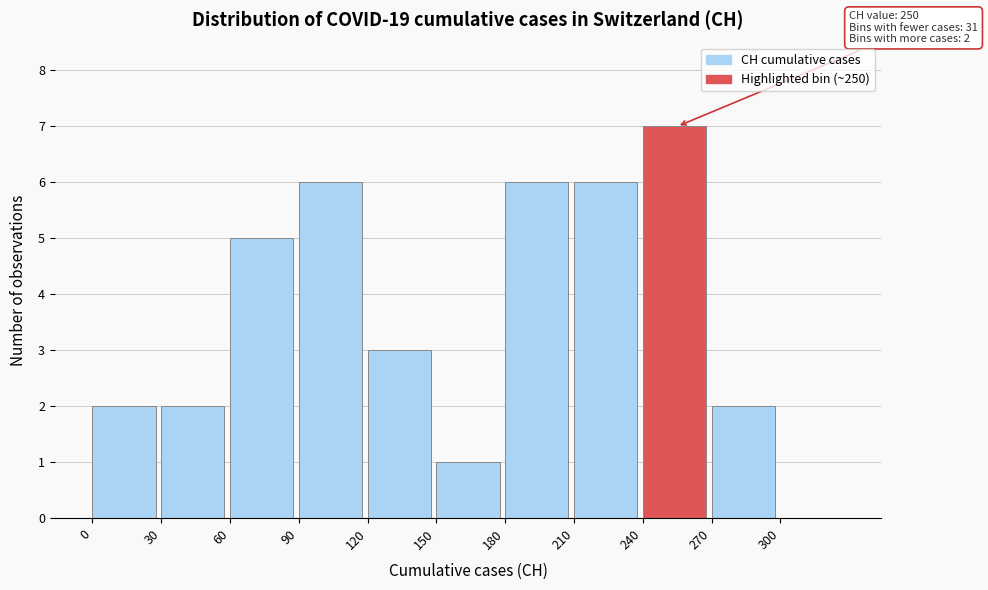

Which range on the x-axis has the tallest bar?

240 to 270